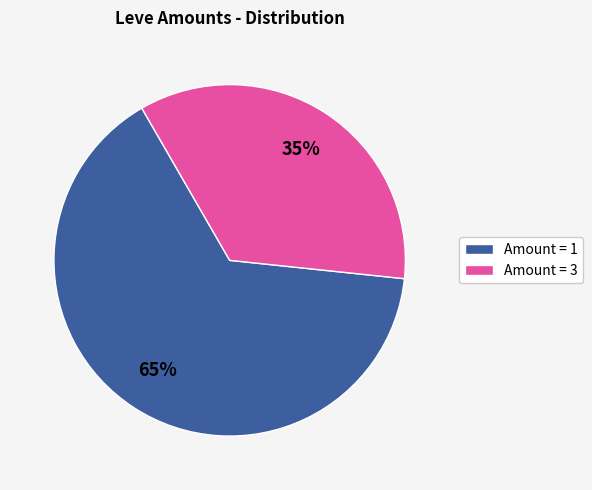

Does any single category account for the majority?

Yes